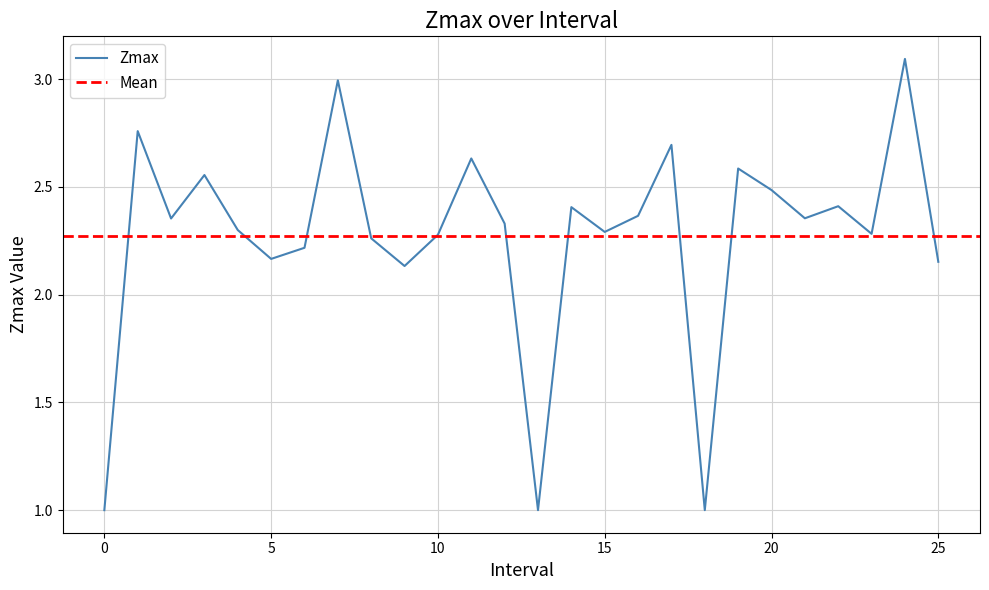

True or false: there are more than 1 points higher than both neighbors.

True